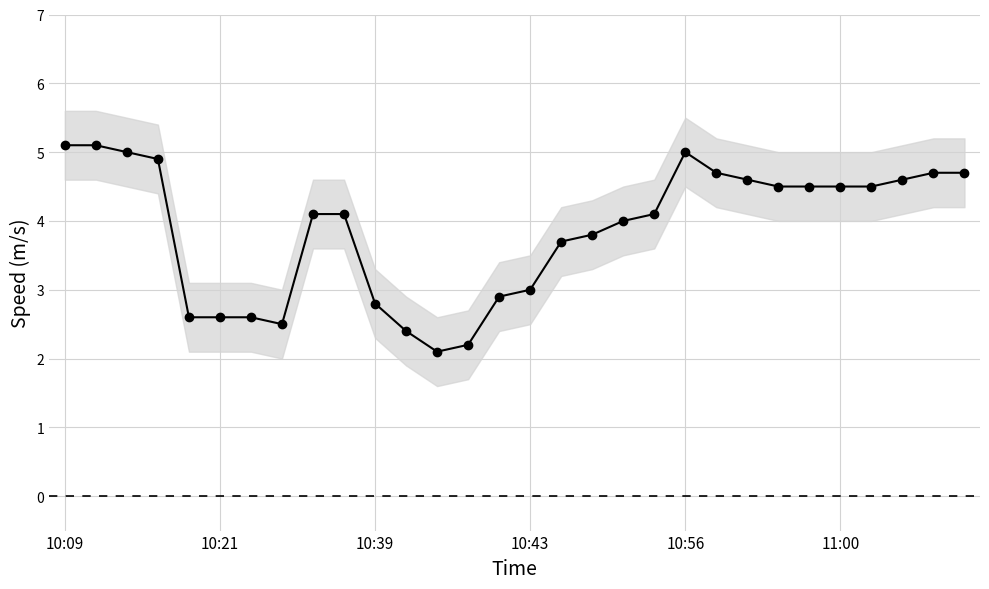

The chart shows a value of 6.4 at 23. True or false?

False